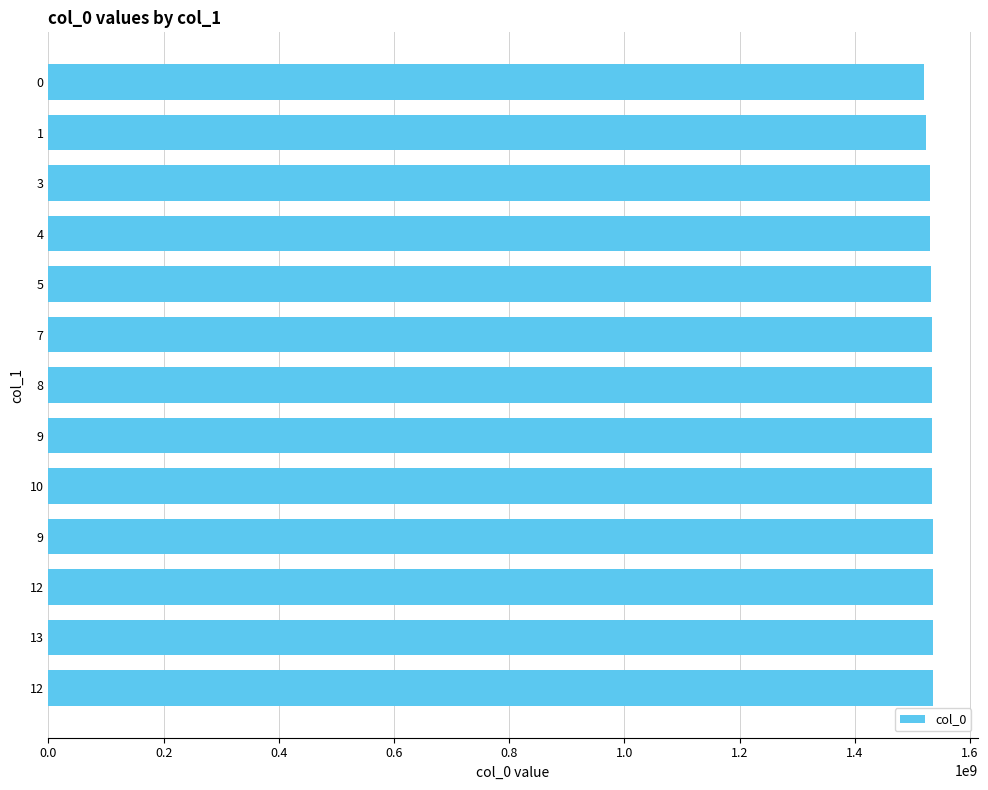

How many data points are less than 1533553273?

6